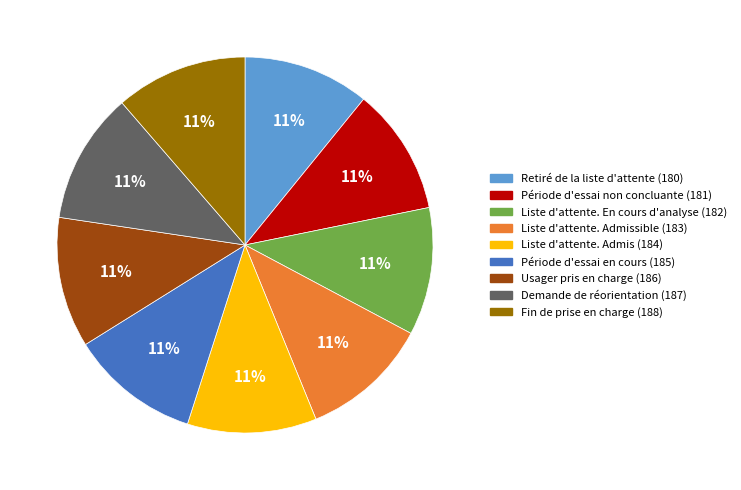

Is there any slice that represents more than half of the pie?

No